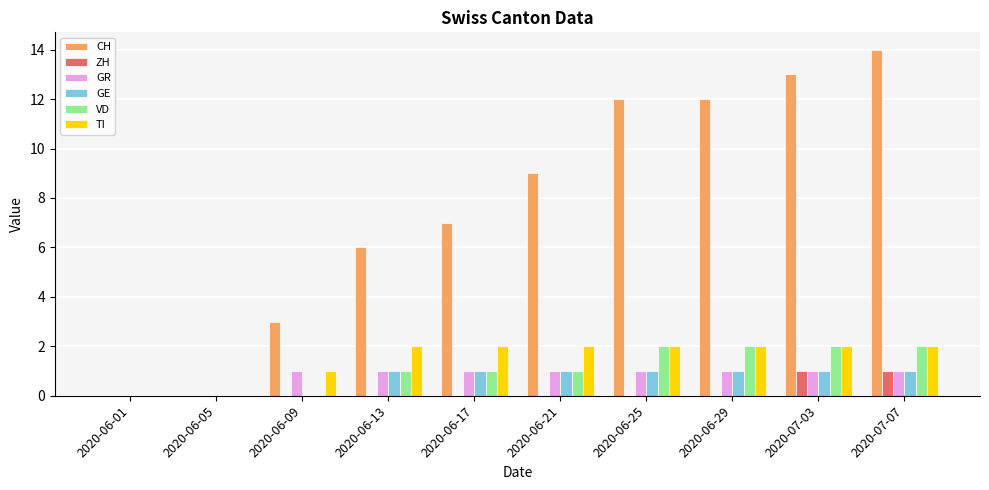

Reading right to left, what are all the values shown in this chart?

CH: 2020-07-07=14	2020-07-03=13	2020-06-29=12	2020-06-25=12	2020-06-21=9	2020-06-17=7	2020-06-13=6	2020-06-09=3	2020-06-05=0	2020-06-01=0
ZH: 2020-07-07=1	2020-07-03=1	2020-06-29=0	2020-06-25=0	2020-06-21=0	2020-06-17=0	2020-06-13=0	2020-06-09=0	2020-06-05=0	2020-06-01=0
GR: 2020-07-07=1	2020-07-03=1	2020-06-29=1	2020-06-25=1	2020-06-21=1	2020-06-17=1	2020-06-13=1	2020-06-09=1	2020-06-05=0	2020-06-01=0
GE: 2020-07-07=1	2020-07-03=1	2020-06-29=1	2020-06-25=1	2020-06-21=1	2020-06-17=1	2020-06-13=1	2020-06-09=0	2020-06-05=0	2020-06-01=0
VD: 2020-07-07=2	2020-07-03=2	2020-06-29=2	2020-06-25=2	2020-06-21=1	2020-06-17=1	2020-06-13=1	2020-06-09=0	2020-06-05=0	2020-06-01=0
TI: 2020-07-07=2	2020-07-03=2	2020-06-29=2	2020-06-25=2	2020-06-21=2	2020-06-17=2	2020-06-13=2	2020-06-09=1	2020-06-05=0	2020-06-01=0